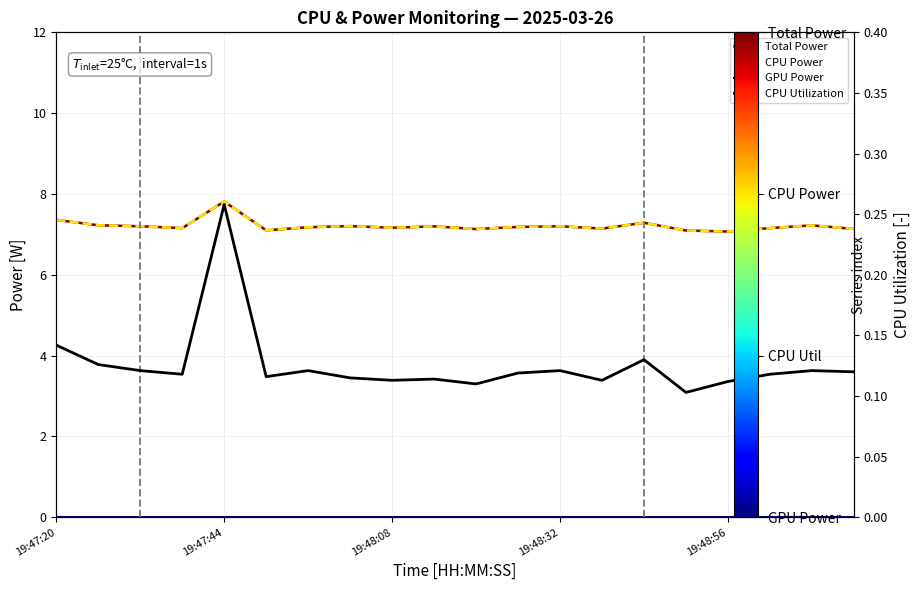

True or false: Total Power has more than 2 points higher than both neighbors.

True